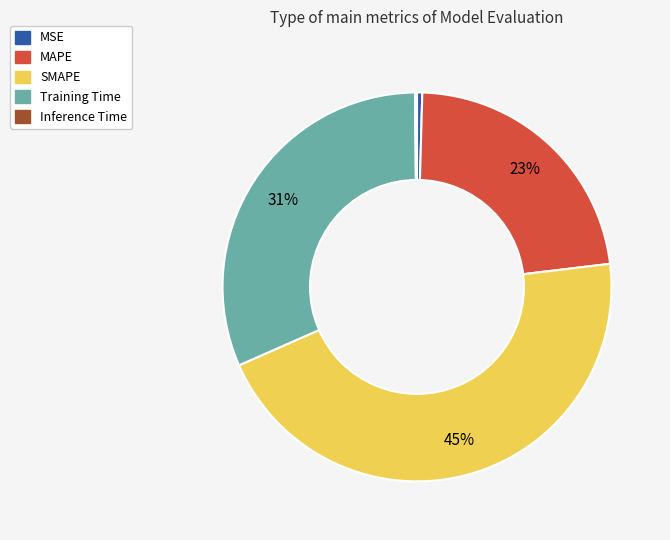

Between Training Time and SMAPE, which is larger?

SMAPE